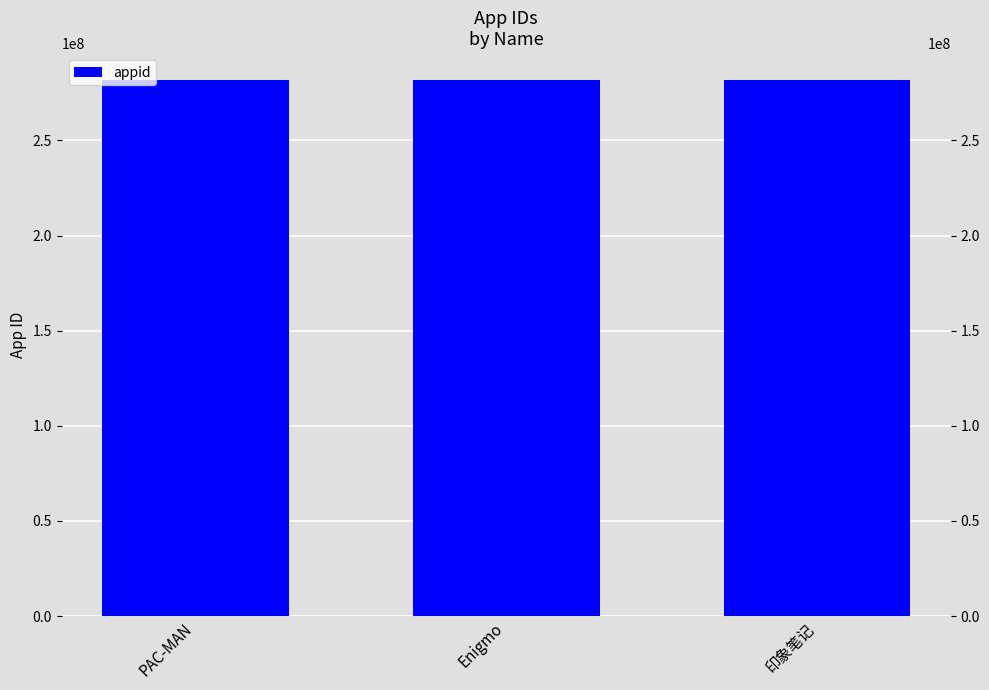

How many data points does each series have?

3